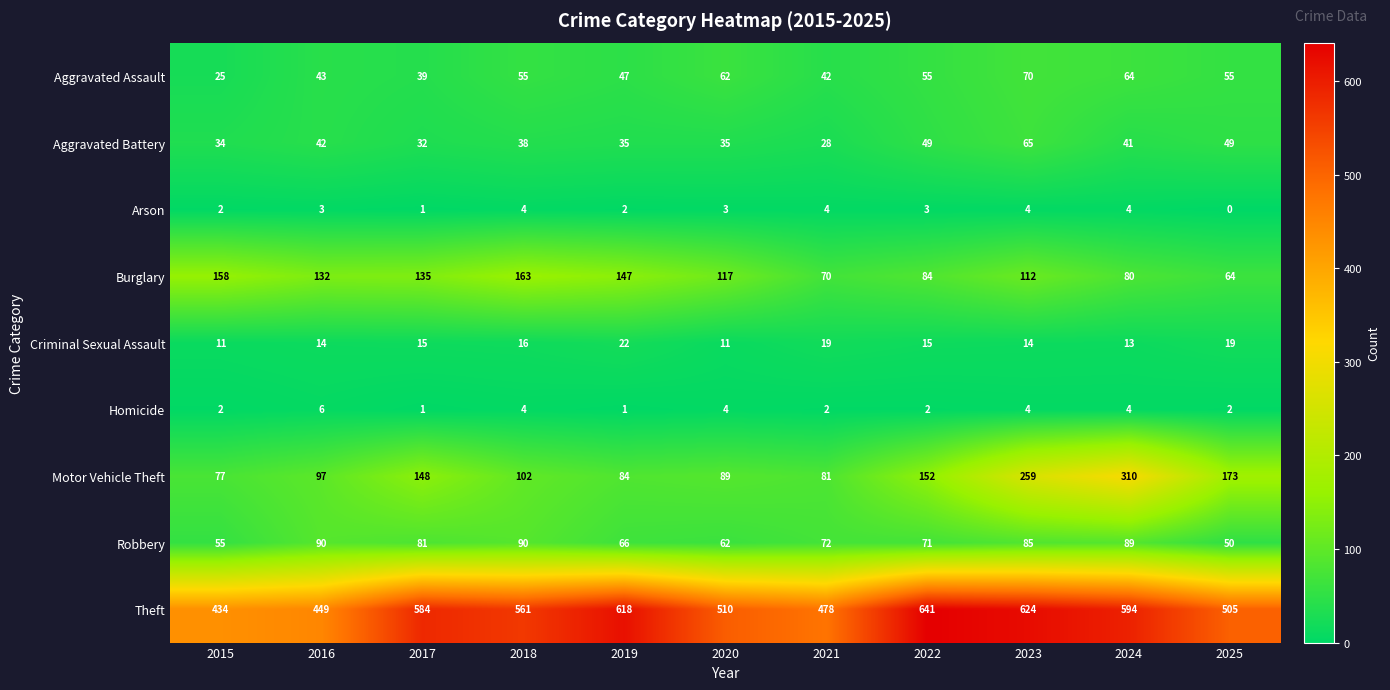

Where does the Aggravated Battery series first go above 38?

2016